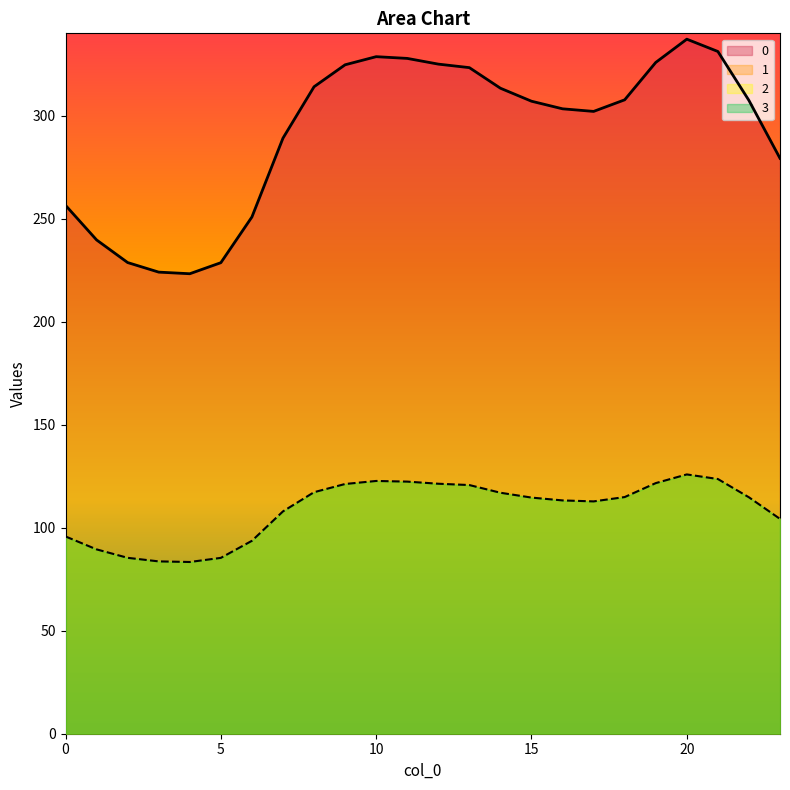

What is the maximum value shown in the chart?

337.2